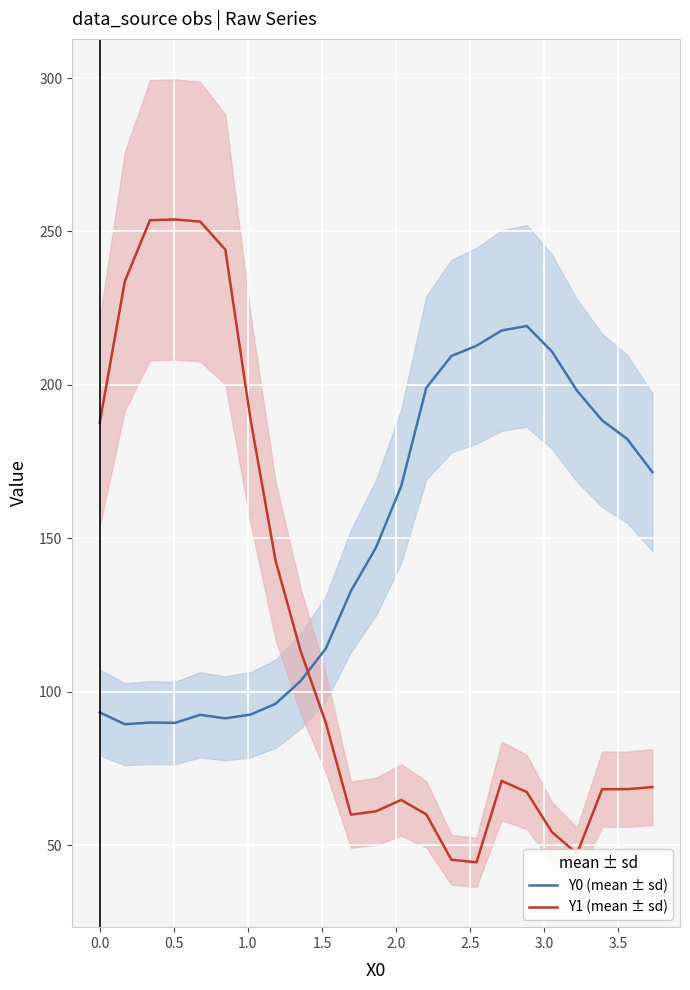

Reading right to left, transcribe all the data shown in this chart.

Y0 (mean ± sd): 171.6	182.4	188.4	198.1	210.9	219.2	217.7	212.8	209.4	199.0	166.9	147.0	132.8	114.0	103.5	96.0	92.5	91.3	92.4	89.8	89.9	89.4	93.2
Y1 (mean ± sd): 68.9	68.2	68.2	47.2	54.2	67.3	70.9	44.4	45.2	60.0	64.7	61.0	59.9	89.8	113.2	142.7	189.0	244.1	253.2	253.9	253.7	233.8	187.7